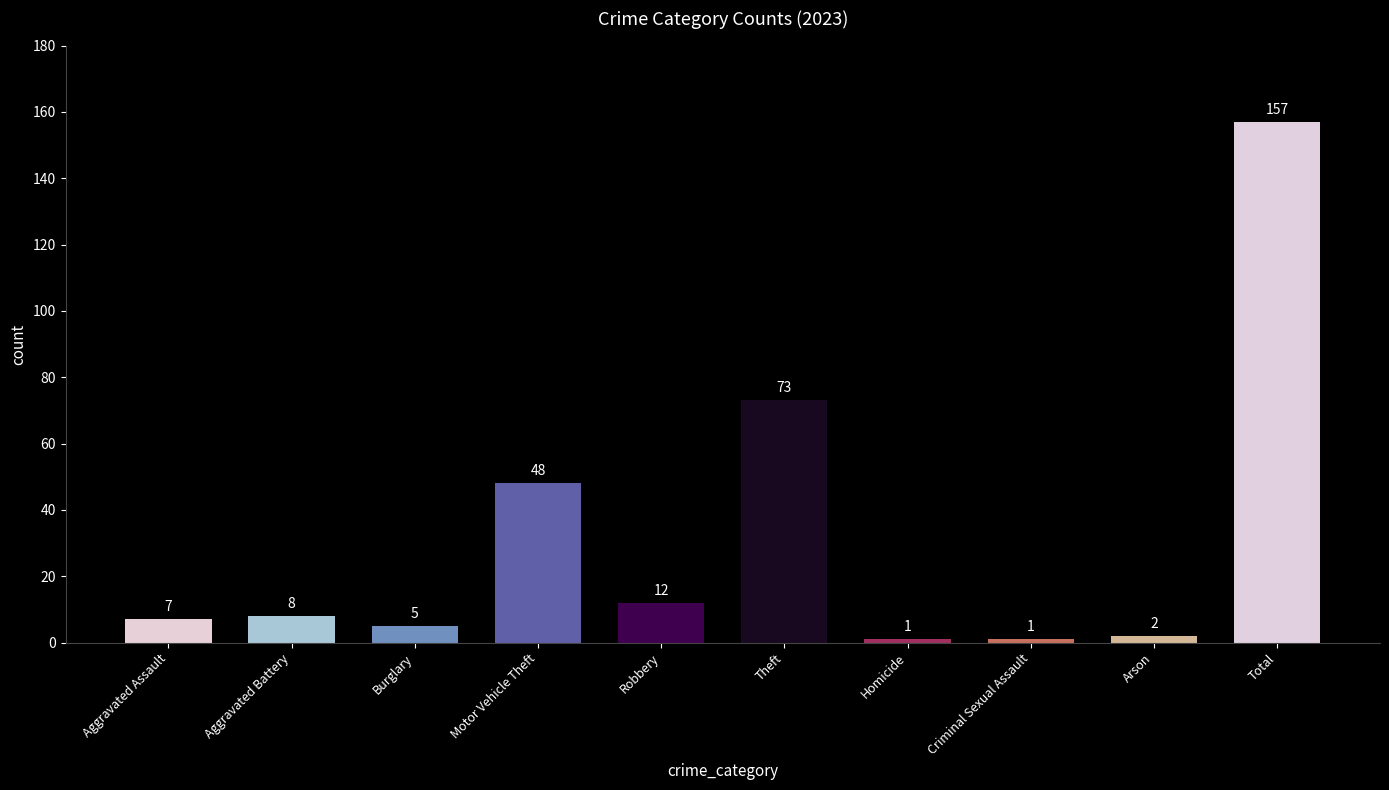

Read the value at Robbery, to the nearest 5.

10